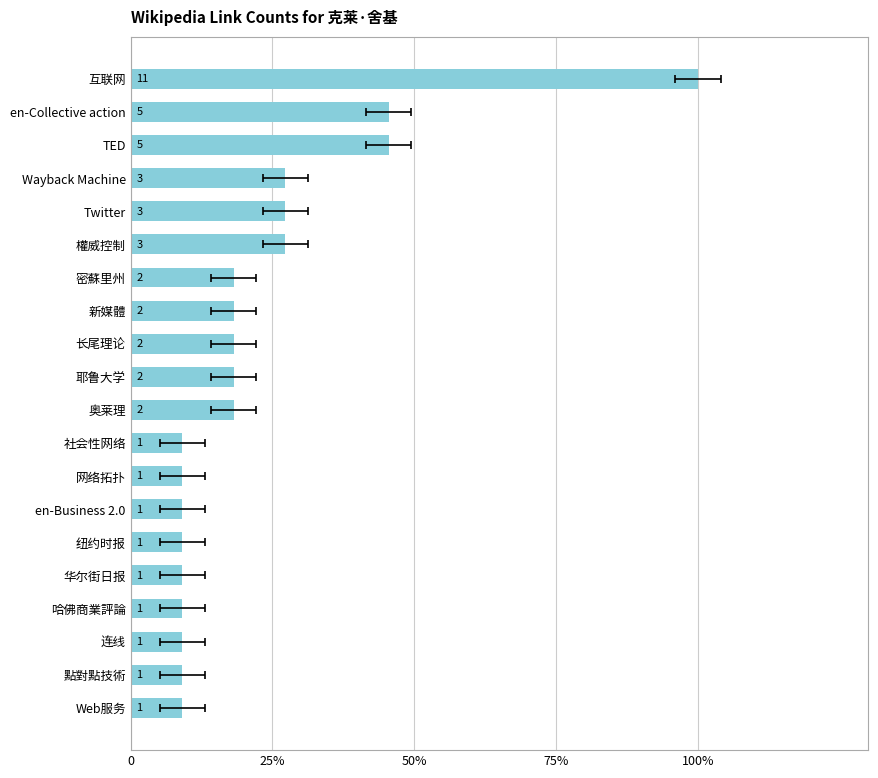

What position from the left is 互联网?

20